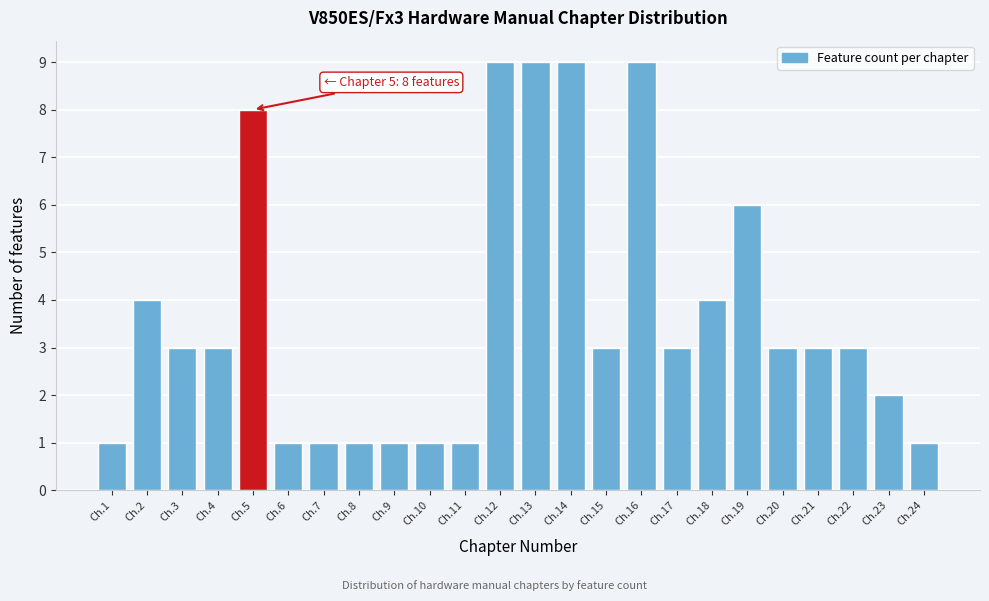

Reading left to right, extract all data points from this chart.

1	4	3	3	8	1	1	1	1	1	1	9	9	9	3	9	3	4	6	3	3	3	2	1